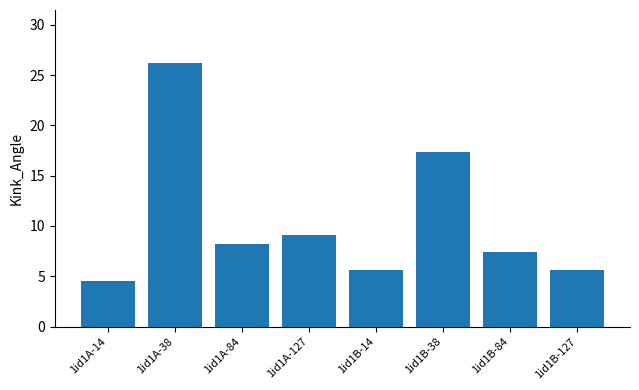

What is the average value?

10.5